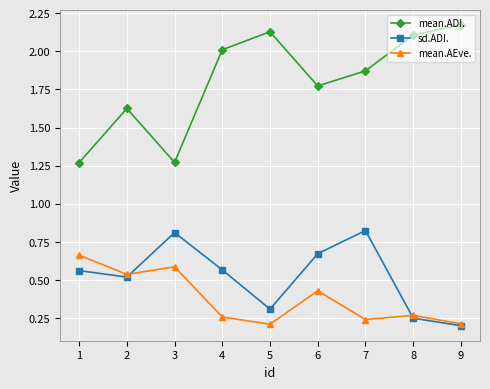

Is it true that sd.ADI. equals 0.6 at 4?

True